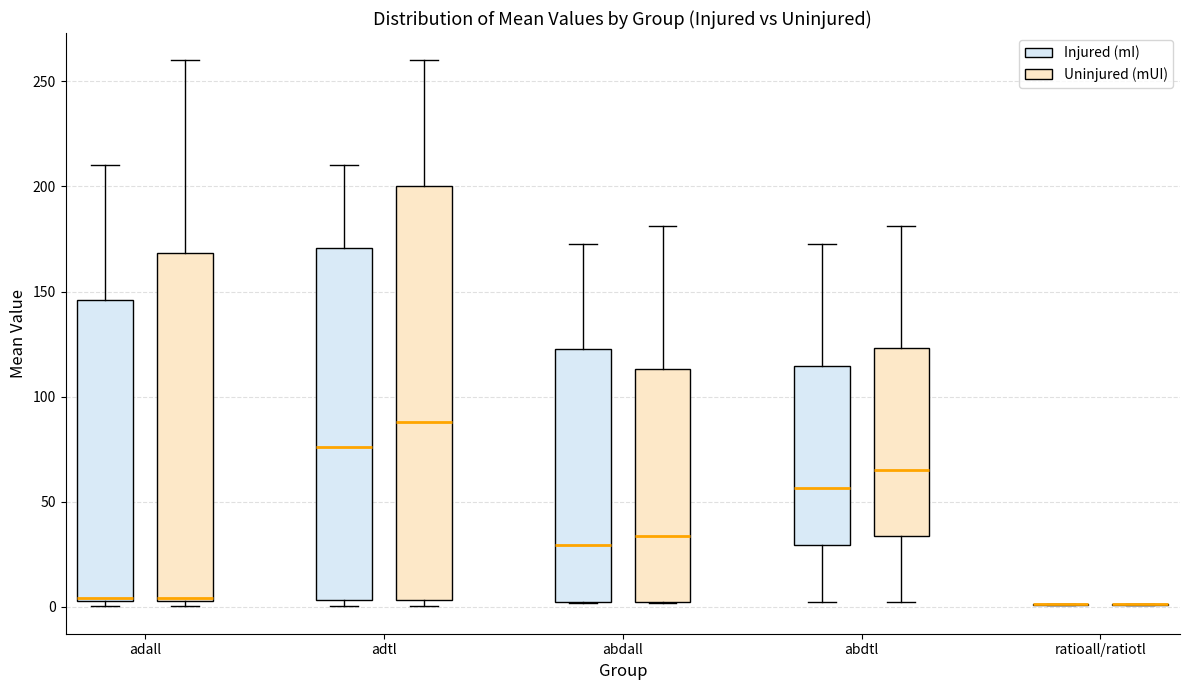

Which box is the tallest, from its lower edge to its upper edge?

adtl (Uninjured (mUI))